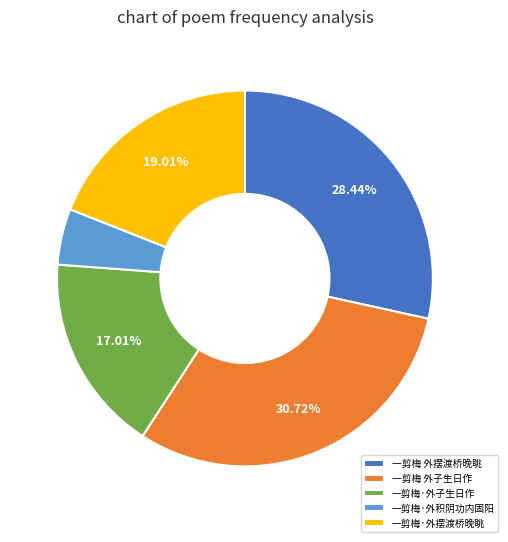

Count the number of slices in the pie.

5